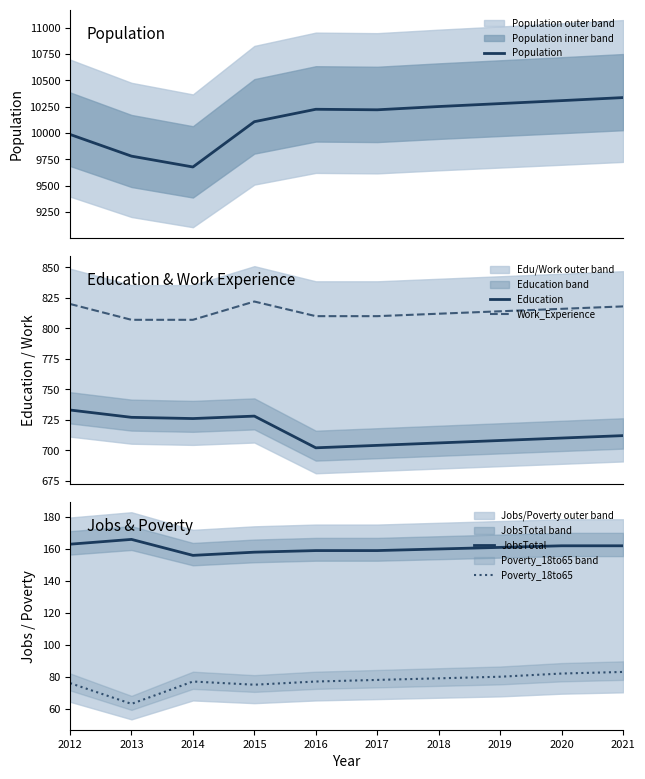

List the series in order of their peak value, lowest first.

Poverty_18to65, JobsTotal, Education, Work_Experience, Population